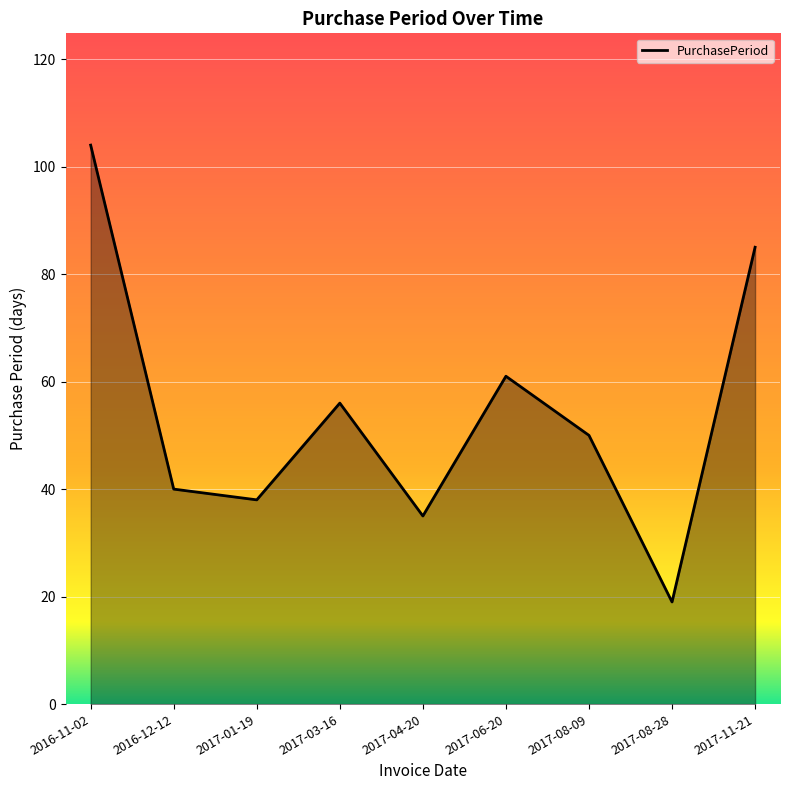

True or false: the data shows 58 at 2016-12-12.

False